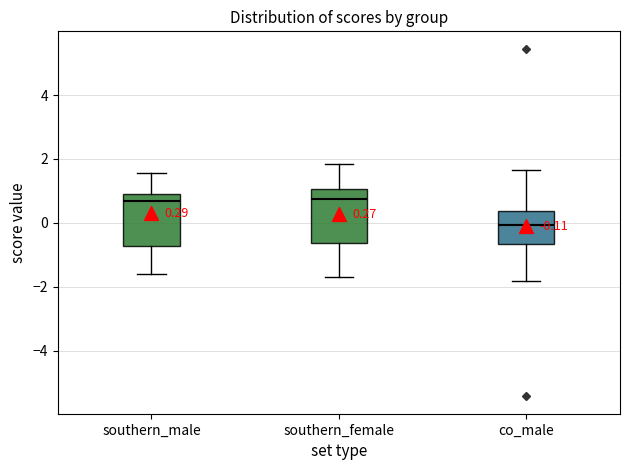

Which box has the lowest median line?

co_male